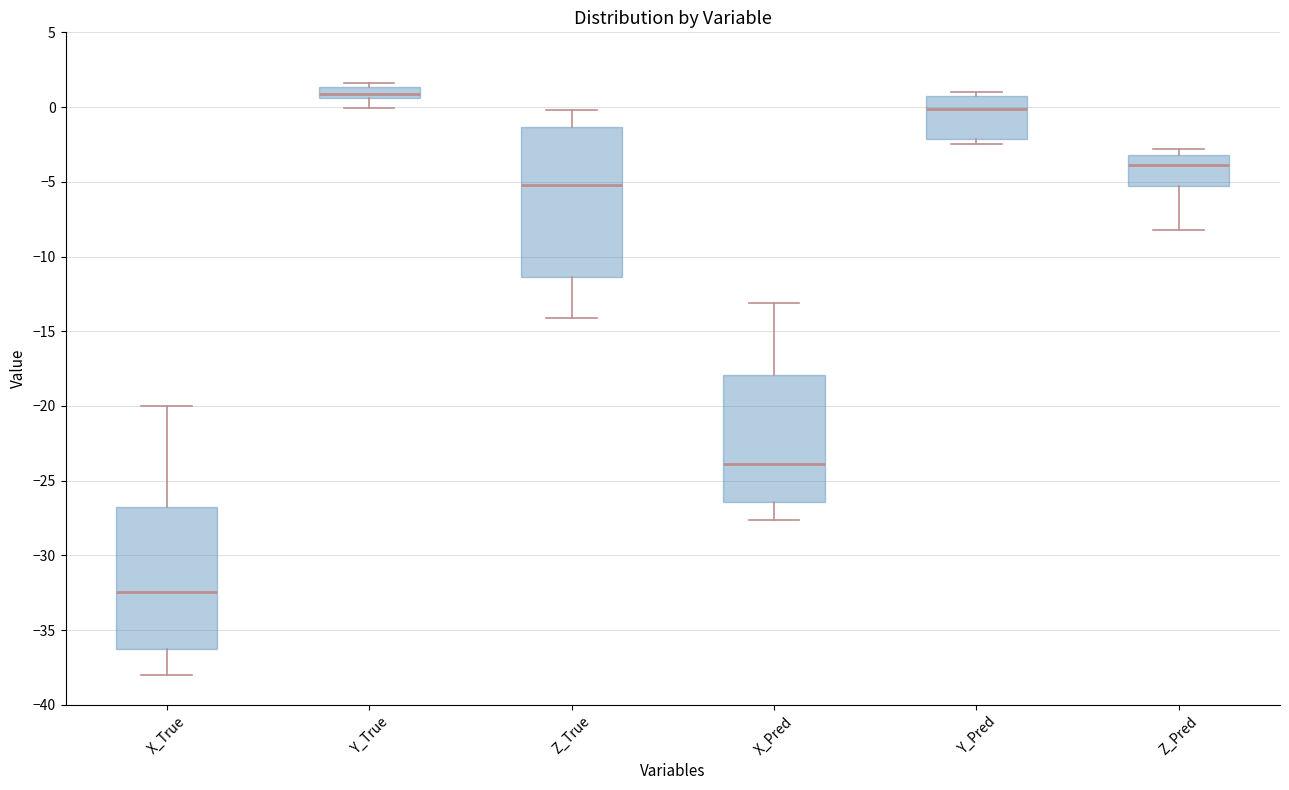

Which box's median line is the lowest?

X_True